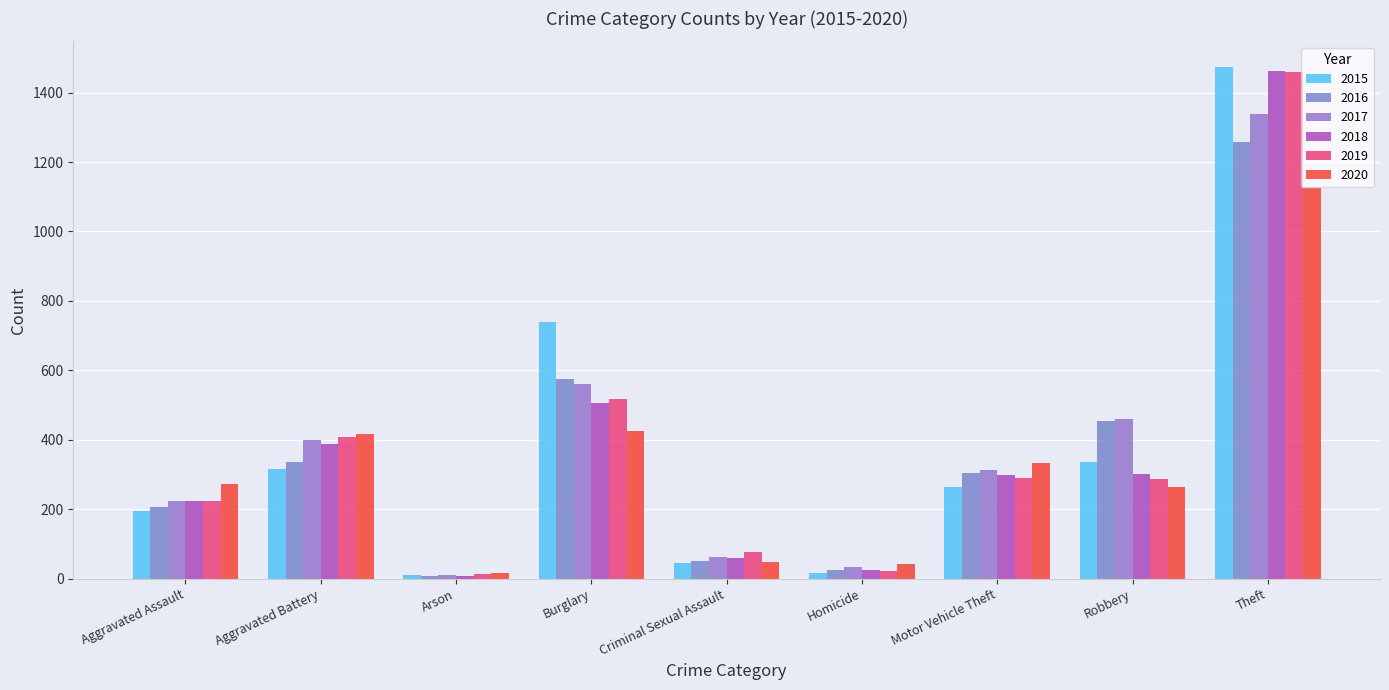

Reading left to right, transcribe all the data shown in this chart.

2015: 194	316	9	738	46	15	263	337	1474
2016: 206	336	7	576	50	26	304	454	1259
2017: 224	400	10	562	61	33	312	460	1339
2018: 225	389	7	506	60	25	298	301	1461
2019: 223	407	12	517	77	22	290	287	1459
2020: 273	416	17	425	48	41	333	263	1125